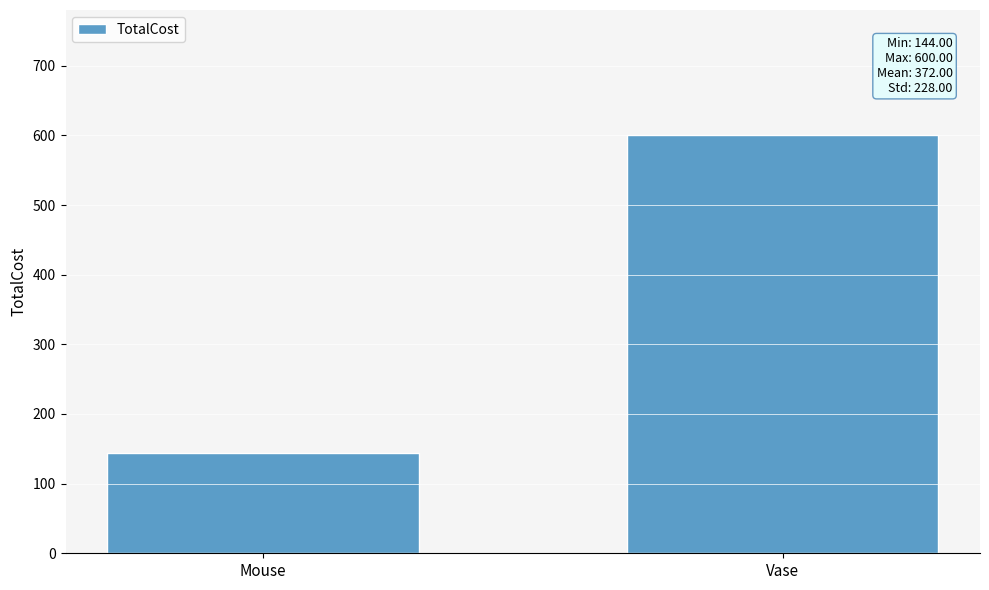

What is the change in value from Mouse to Vase?

+456